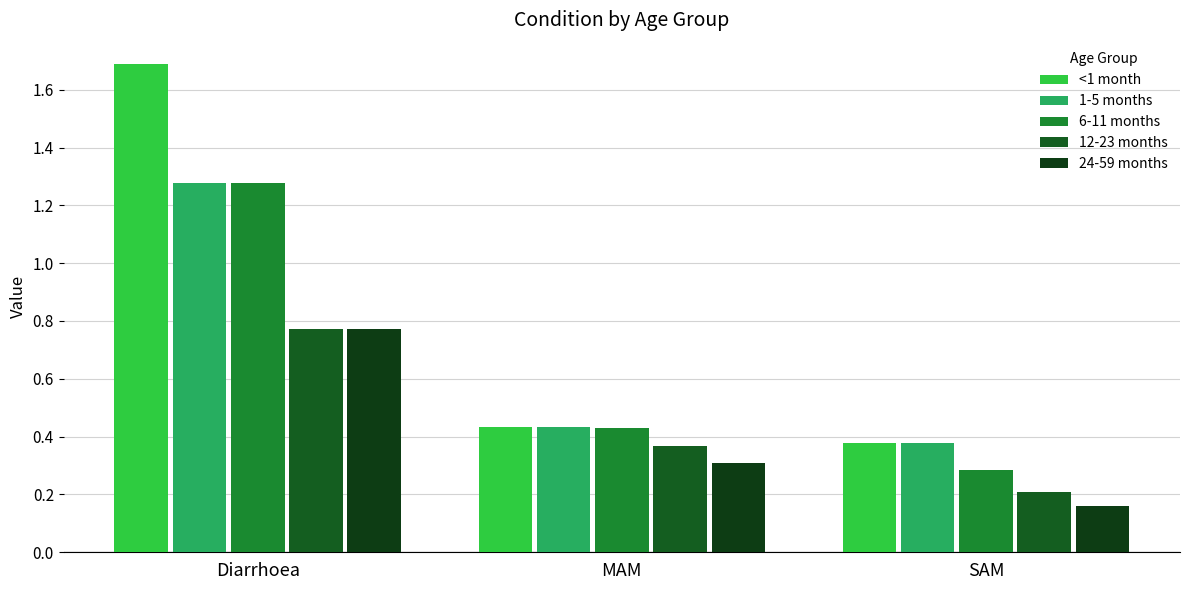

What are all the series names shown in the legend?

<1 month, 1-5 months, 6-11 months, 12-23 months, 24-59 months